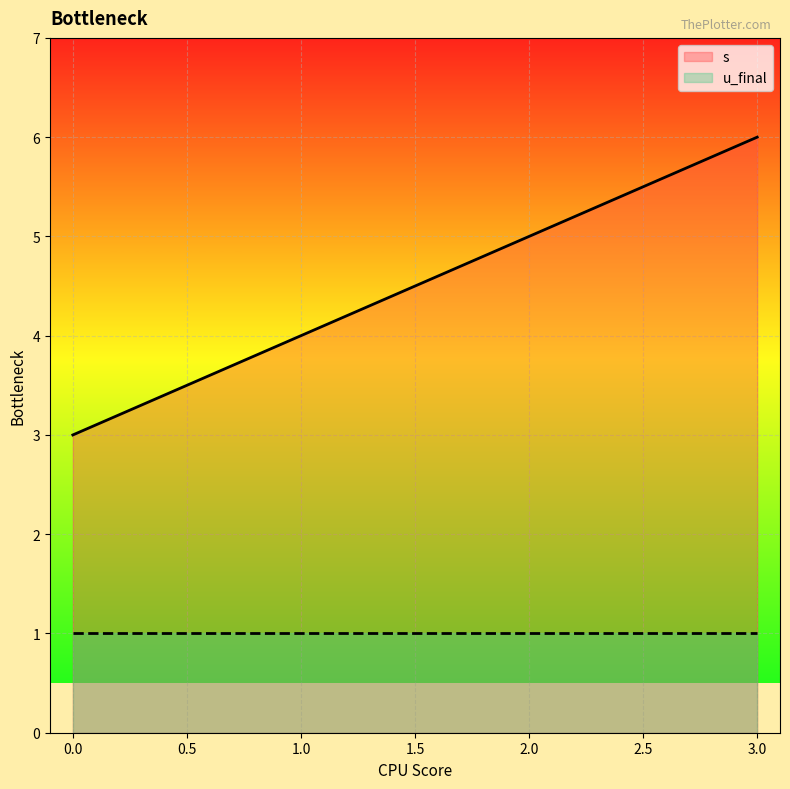

What is the difference between the maximum and minimum values in the s series?

3